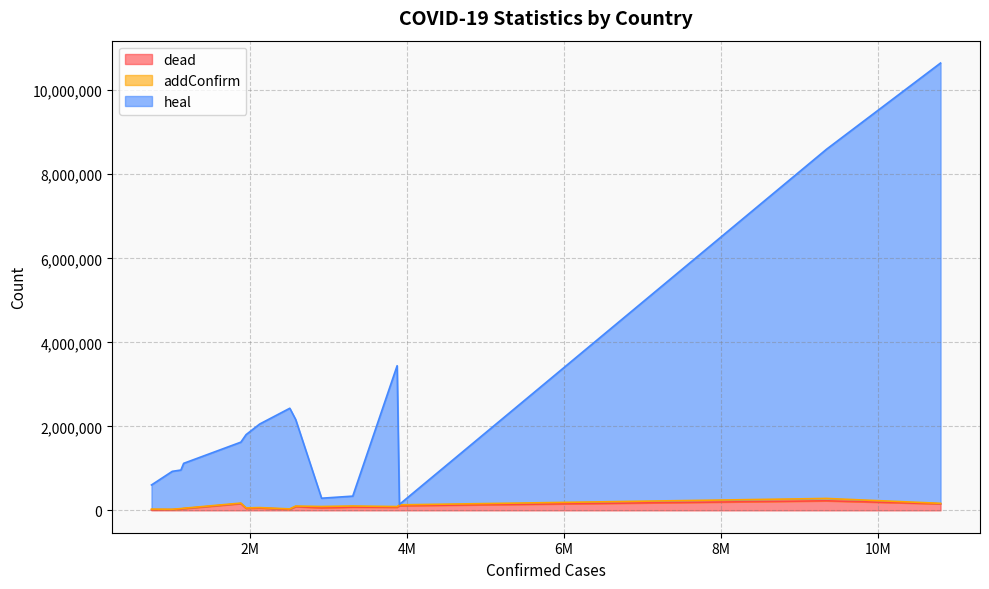

The dead series shows 28701 at Peru. True or false?

False